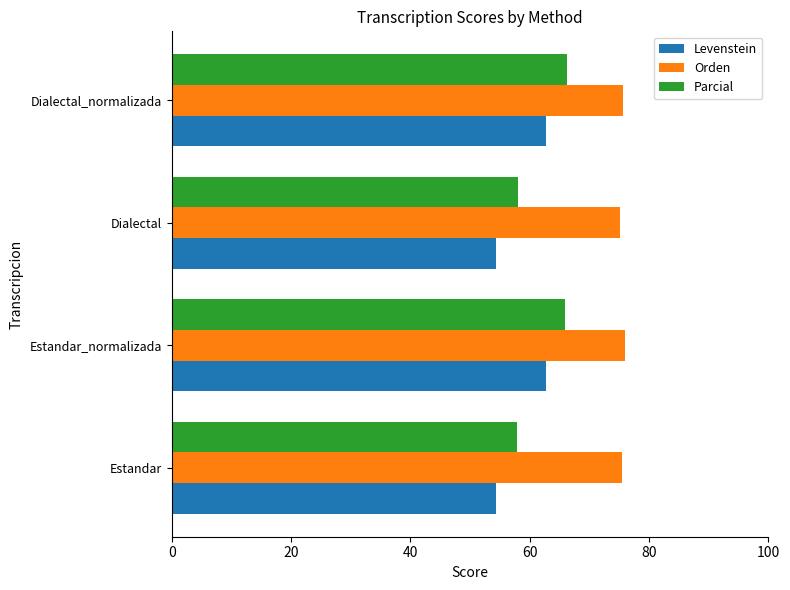

What is the greatest value displayed?

75.9